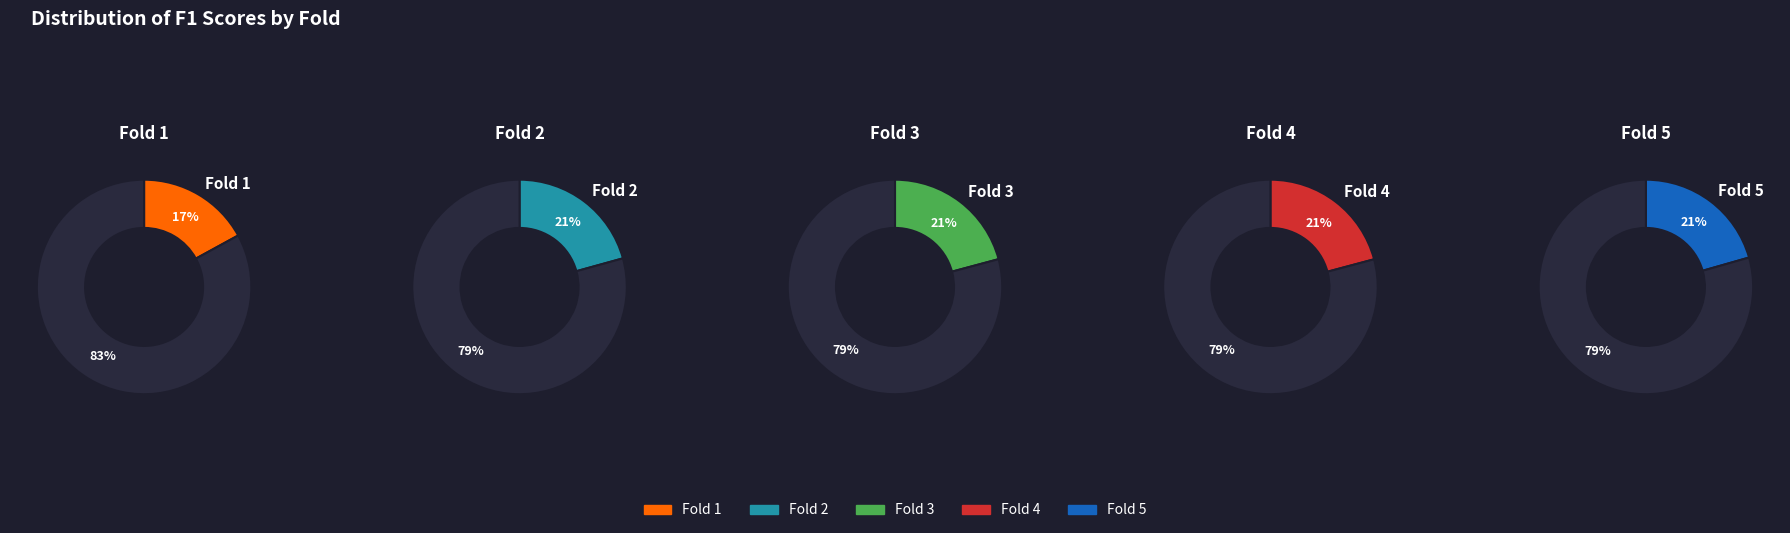

Is Fold 1 the majority of the pie?

No